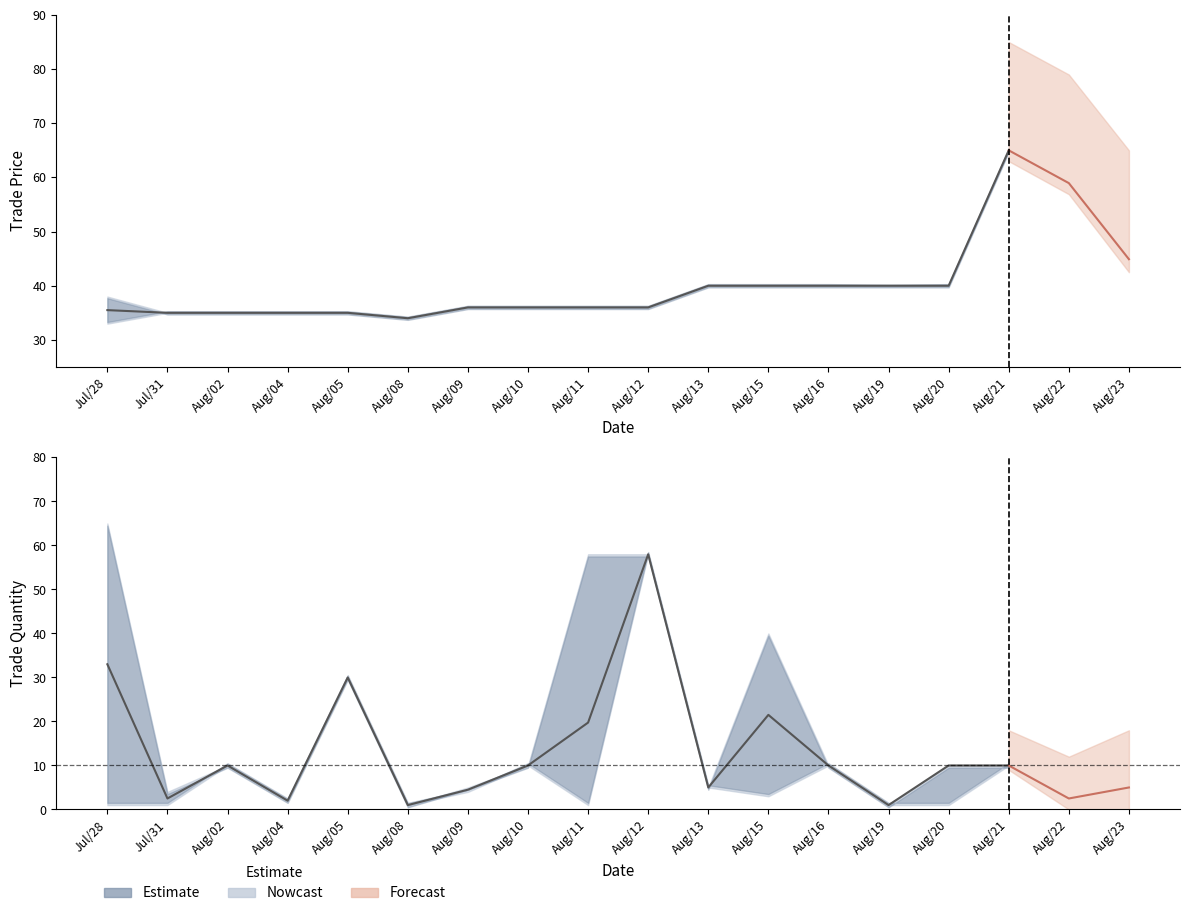

What is the value of the trade quantity lower point at the 2nd from the left?

1.0